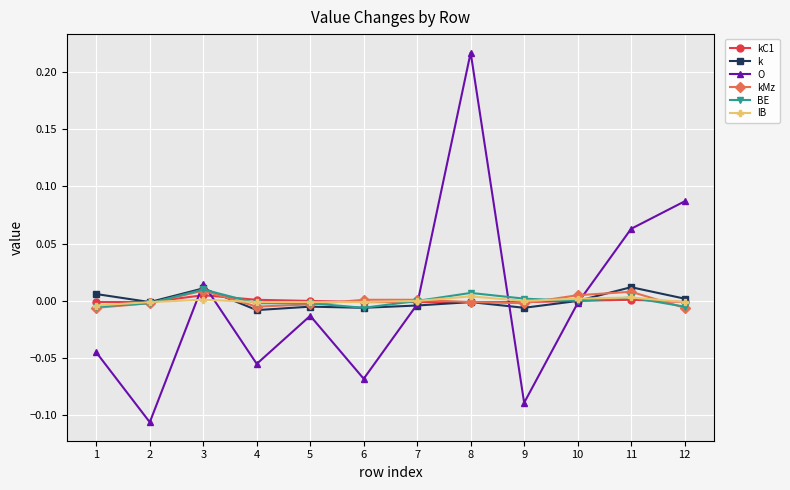

Which series has the widest spread of values?

O